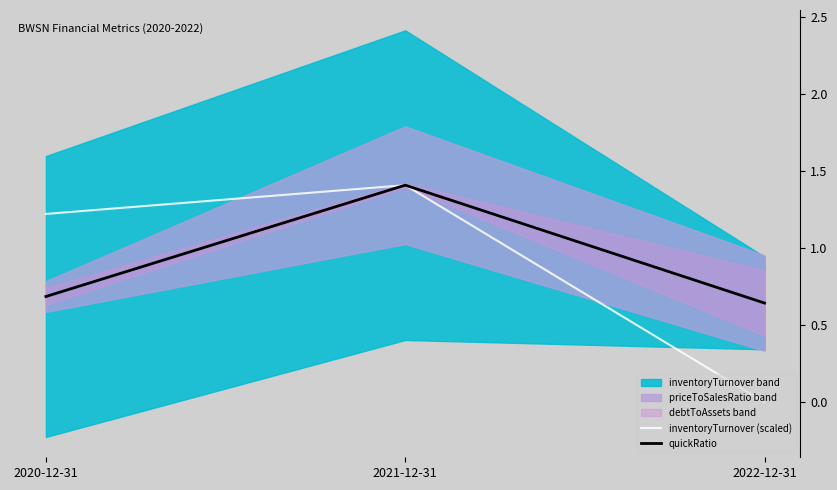

Which has a higher value, 2021-12-31 or 2022-12-31?

2021-12-31